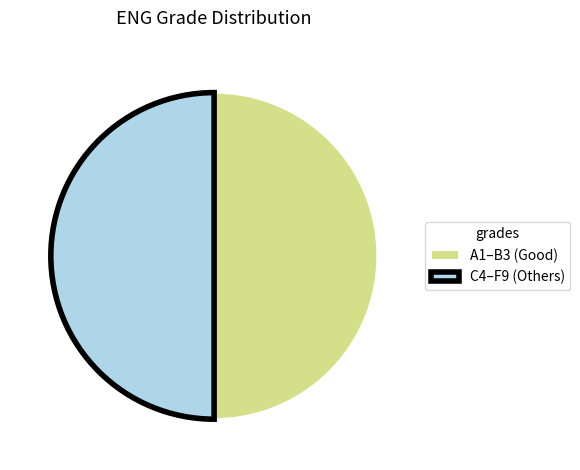

What is the ratio of the value at A1–B3 (Good) to the value at C4–F9 (Others)?

1.0